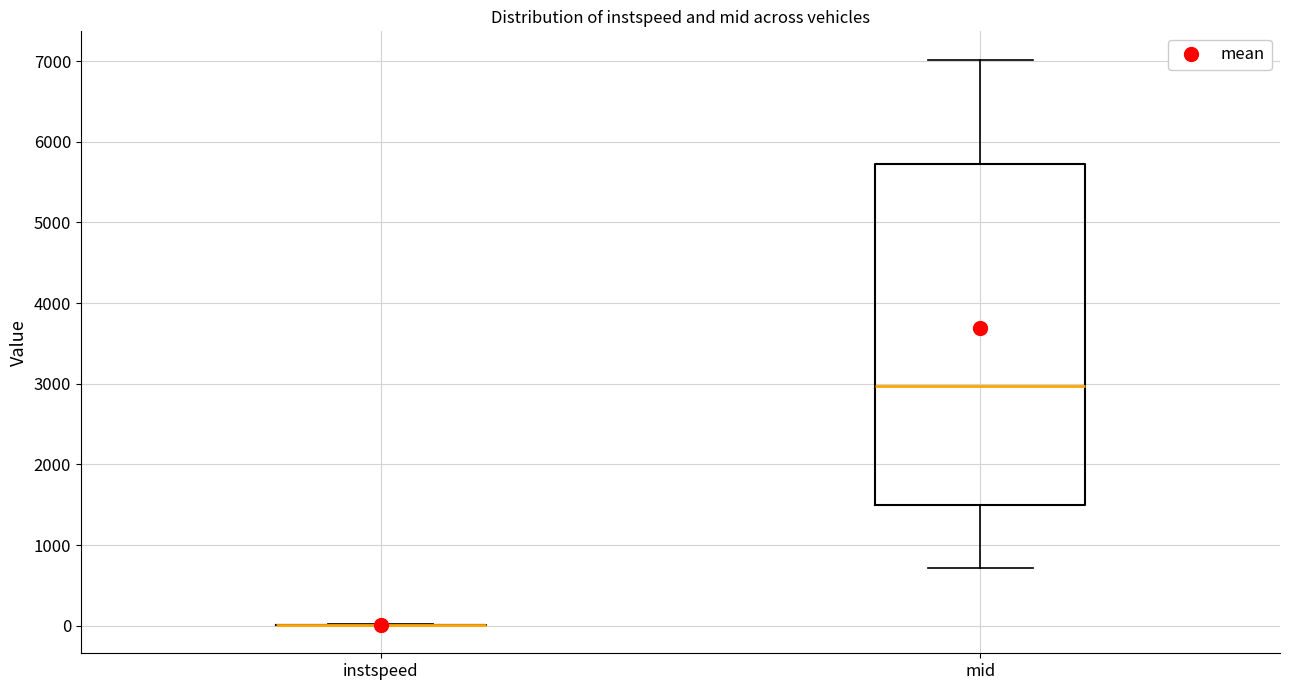

Which box is the tallest, from its lower edge to its upper edge?

mid